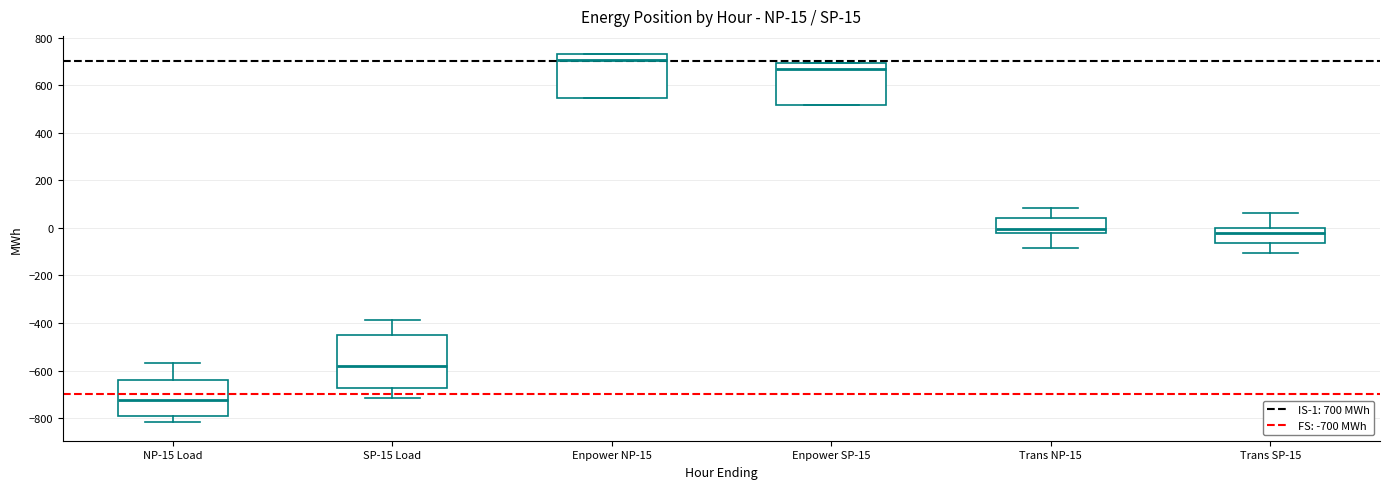

Comparing the boxes themselves (not the whiskers), which one is the tallest?

SP-15 Load